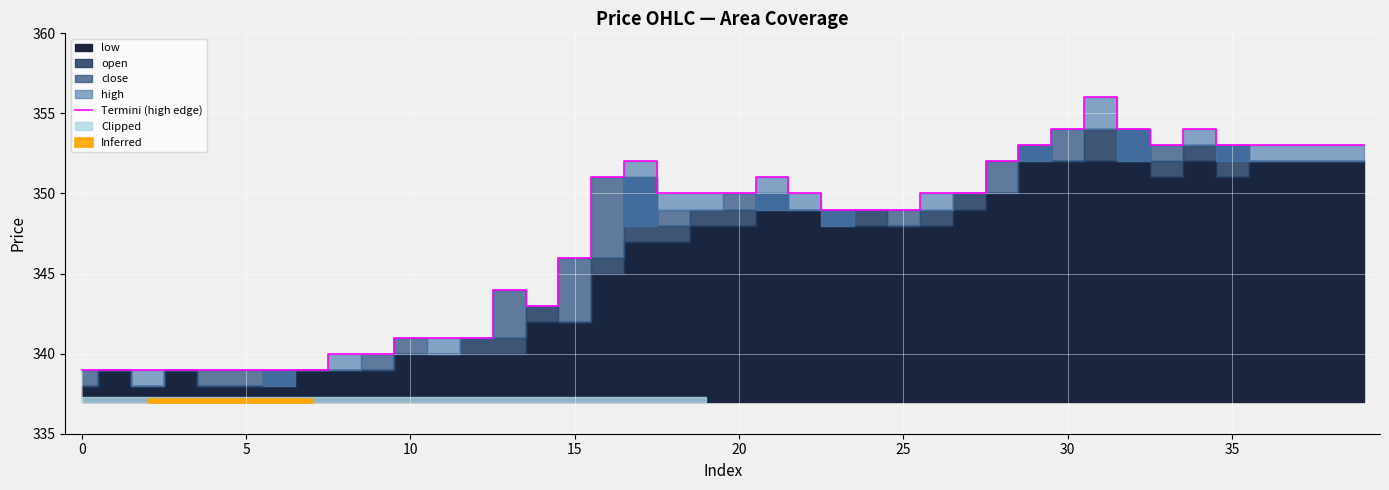

How many data points does each series have?

40